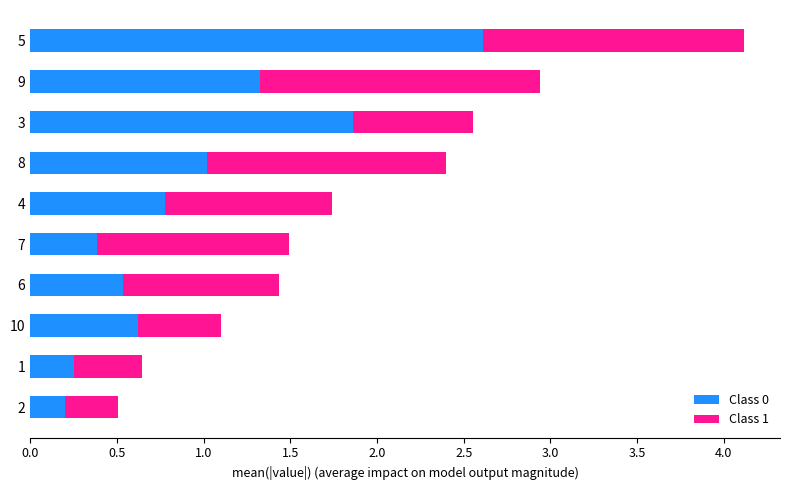

At which category is the sum across all series the highest?

5